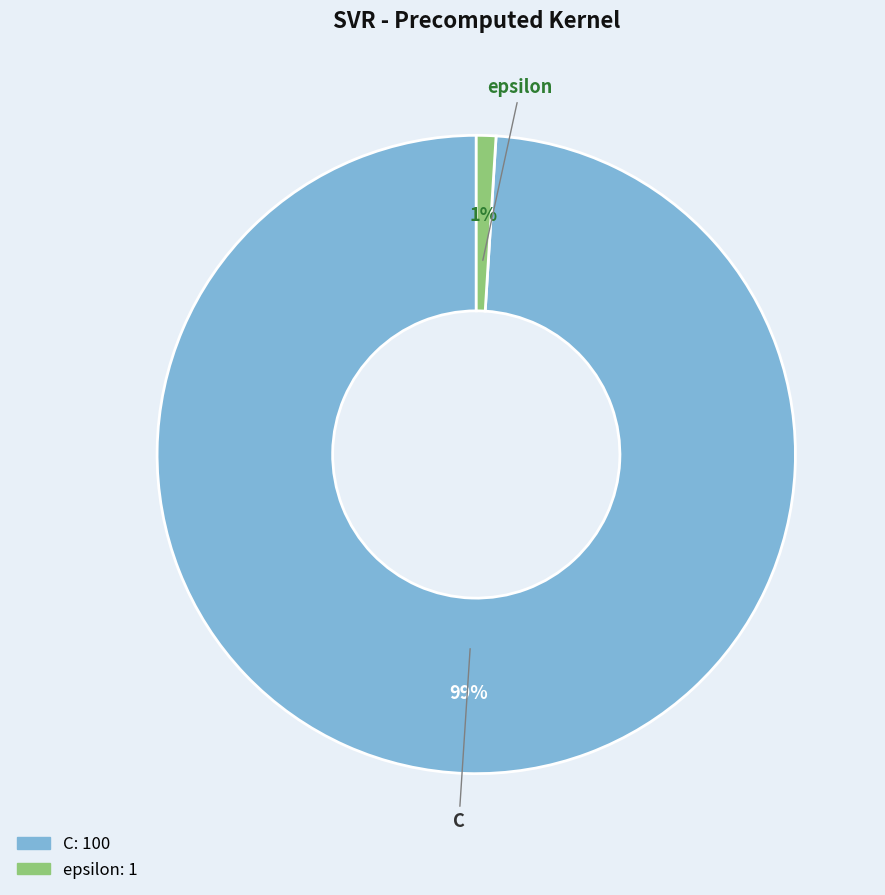

To the nearest percent, what is the difference between the C and epsilon slice percentages?

98%